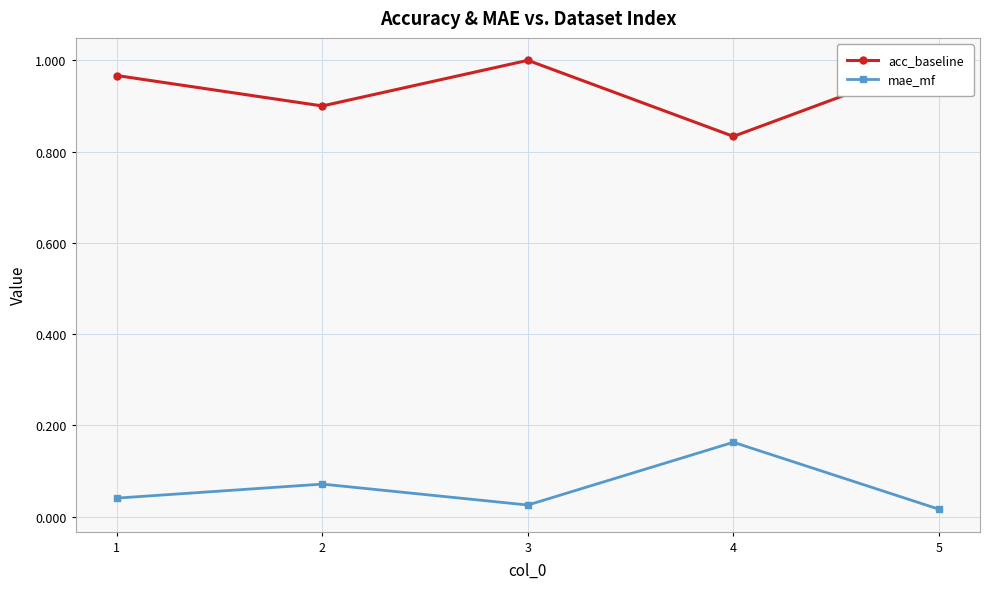

Is the value of acc_baseline at 3 greater than the value of mae_mf at 3?

Yes